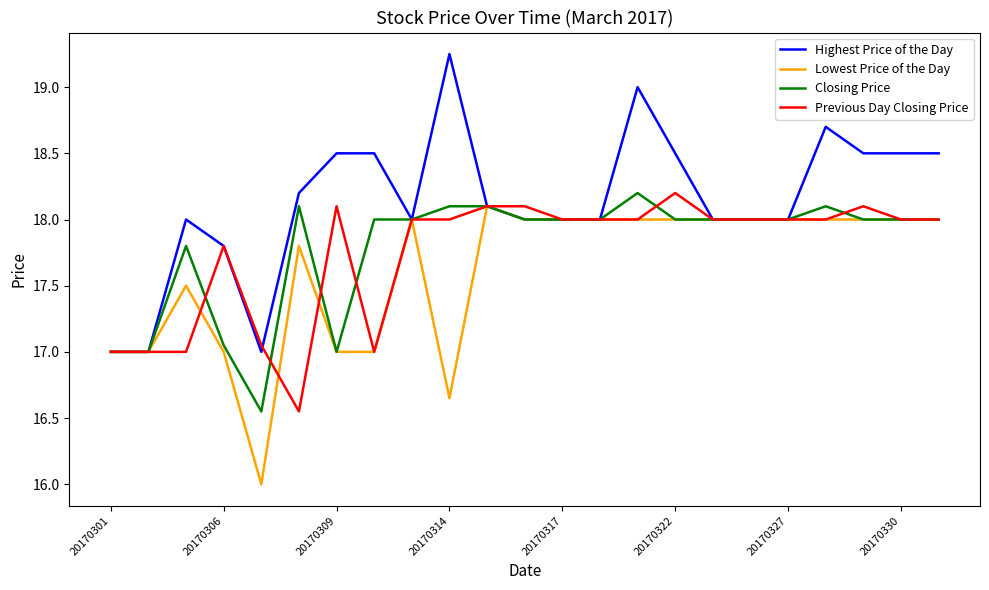

Which series has the widest spread of values?

Highest Price of the Day